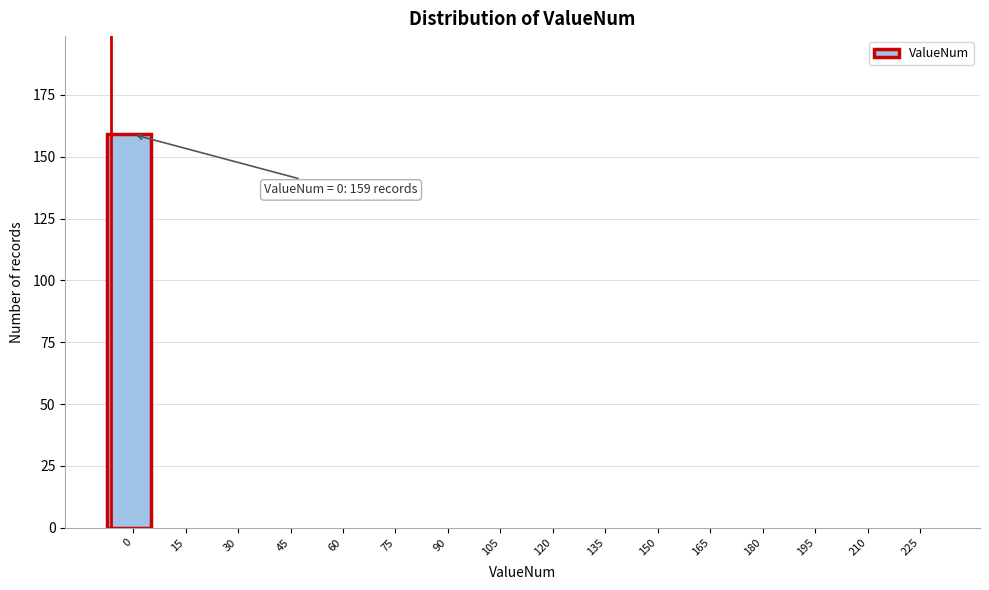

Reading left to right, extract all data points from this chart.

0=159	15=0	30=0	45=0	60=0	75=0	90=0	105=0	120=0	135=0	150=0	165=0	180=0	195=0	210=0	225=0